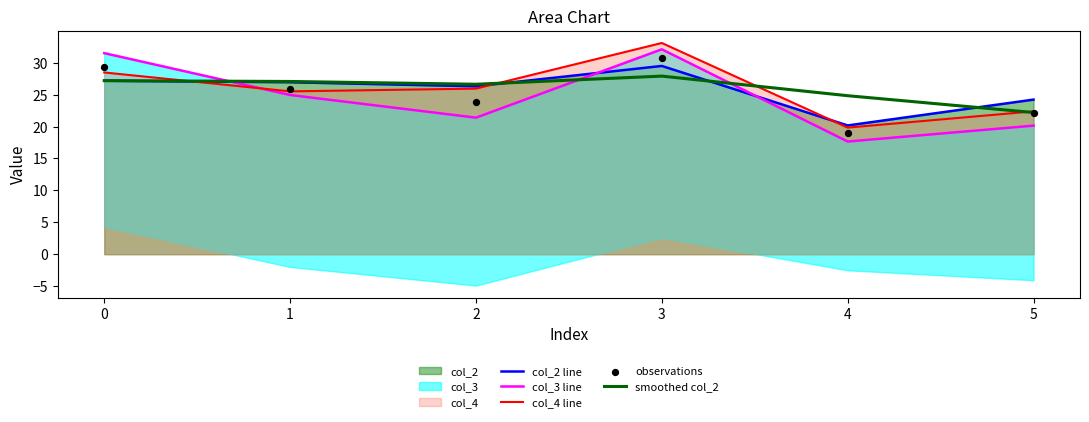

Which series has the largest Y range (max minus min)?

col_3 line